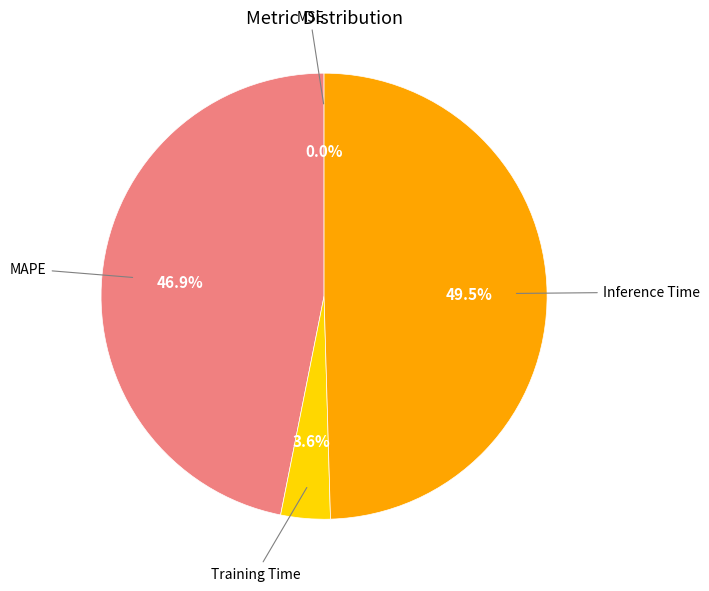

Between MAPE and Inference Time, which is larger?

Inference Time